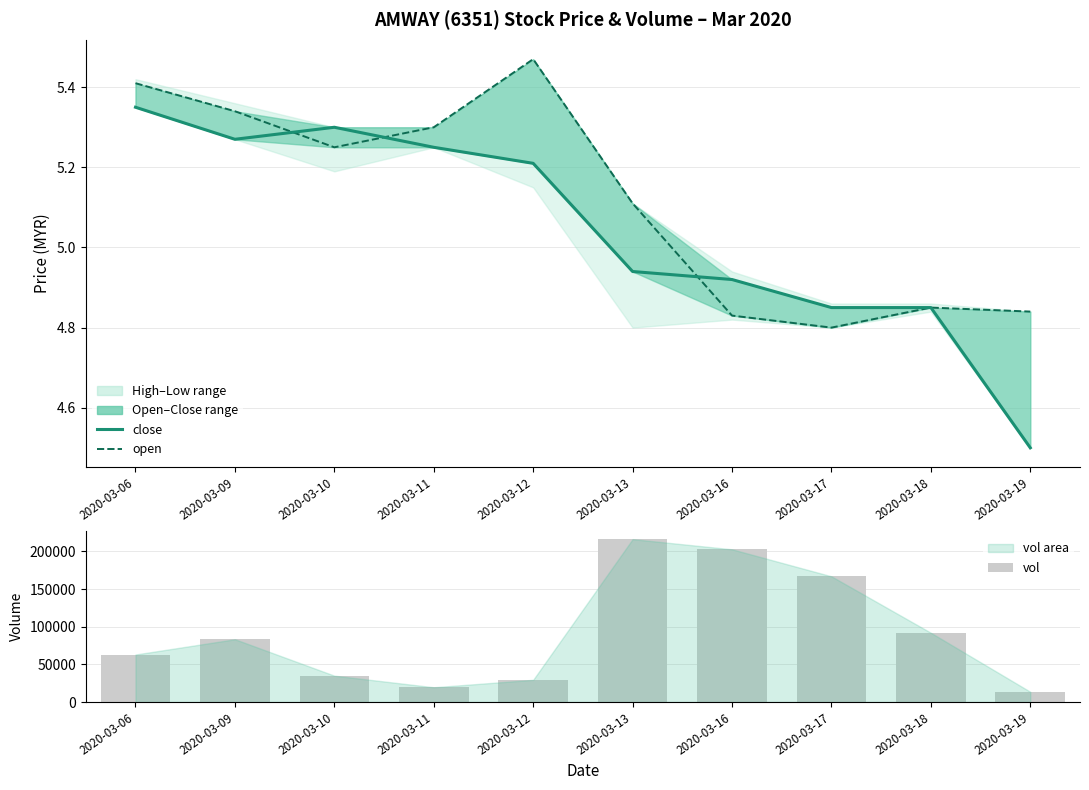

The open series shows 4.8 at 2020-03-19. True or false?

True